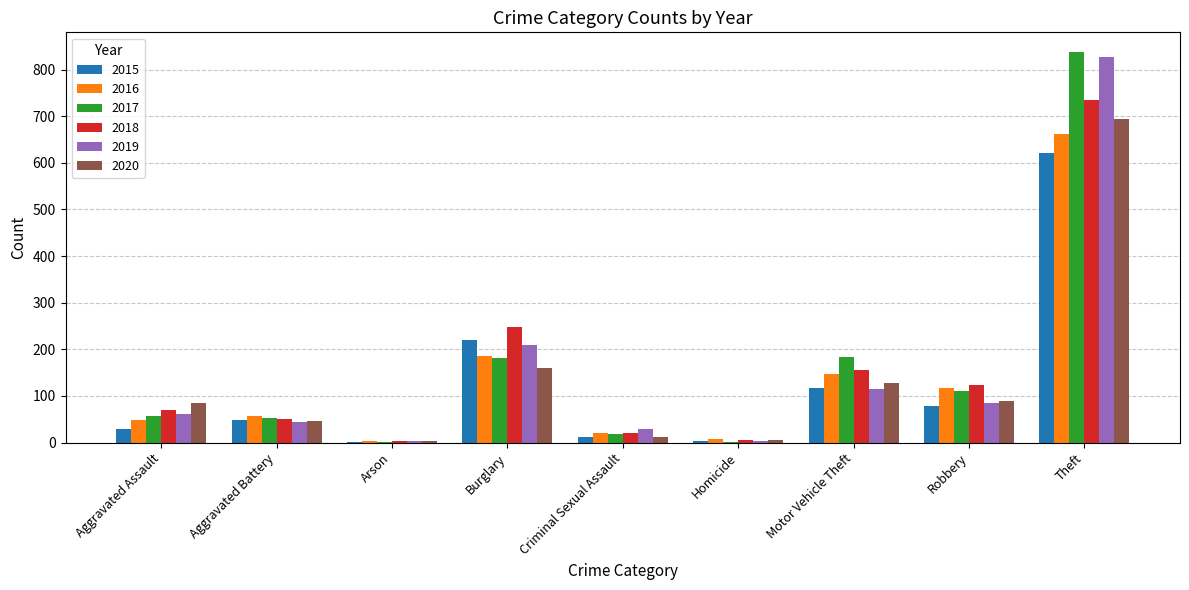

Is it true that 2020 equals 29 at Robbery?

False